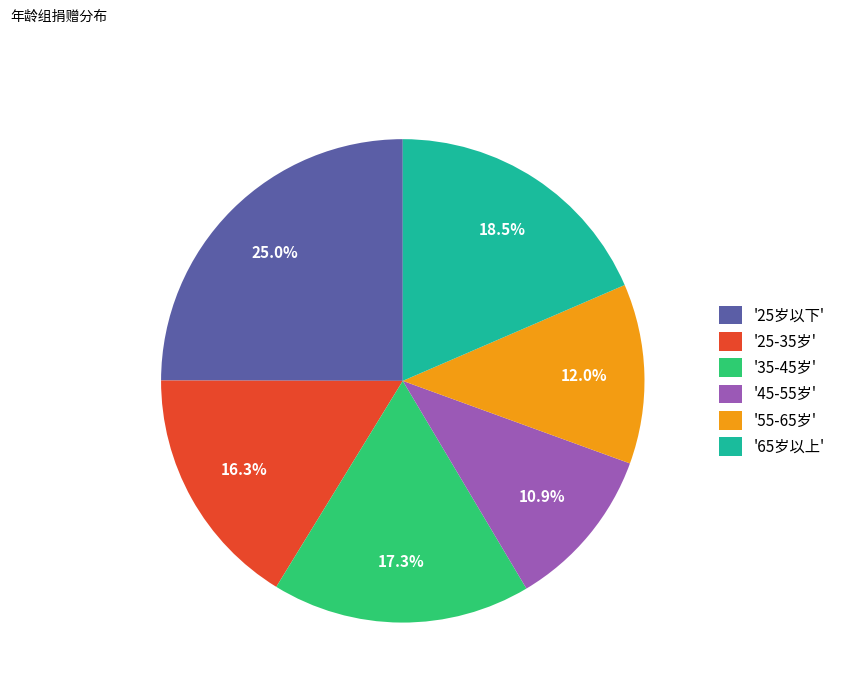

Rank the categories by value from highest to lowest.

'25岁以下', '65岁以上', '35-45岁', '25-35岁', '55-65岁', '45-55岁'